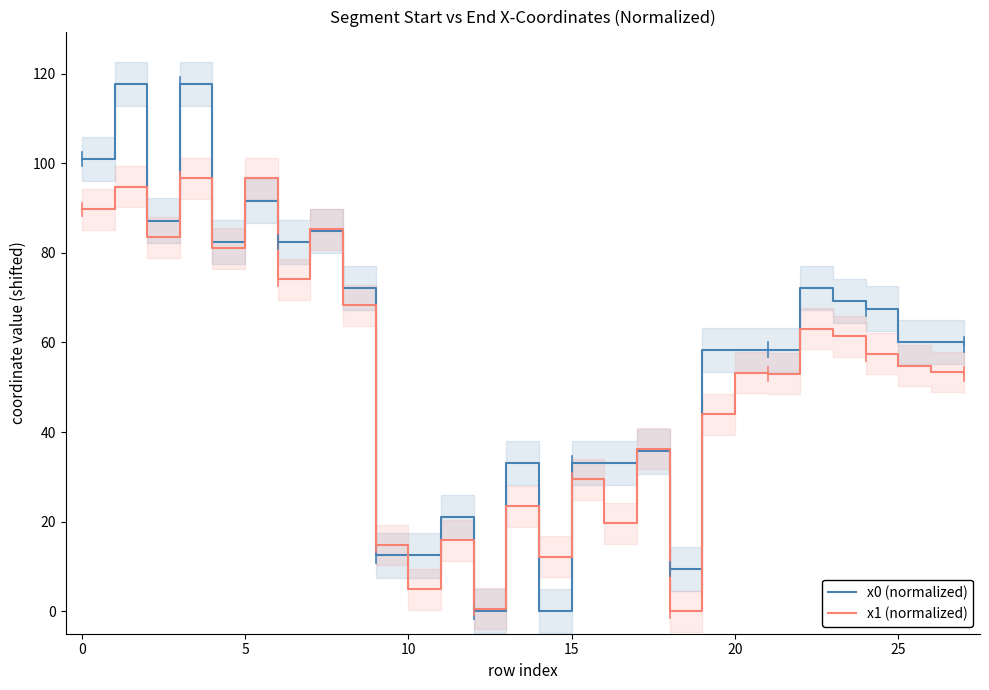

Is it true that x0 (normalized) equals 46.2 at 25?

False